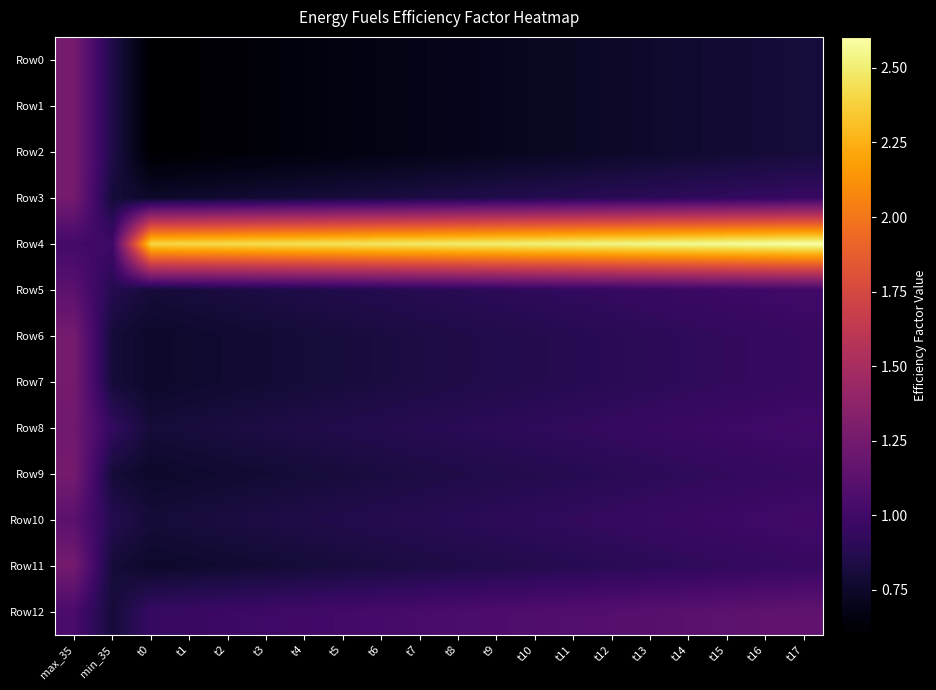

How many series are shown in this chart?

13